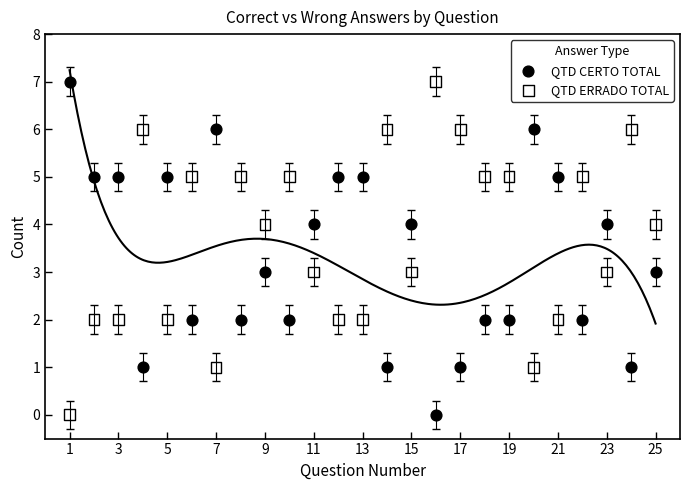

What is the X range (max minus min) for the scatter plot?

24